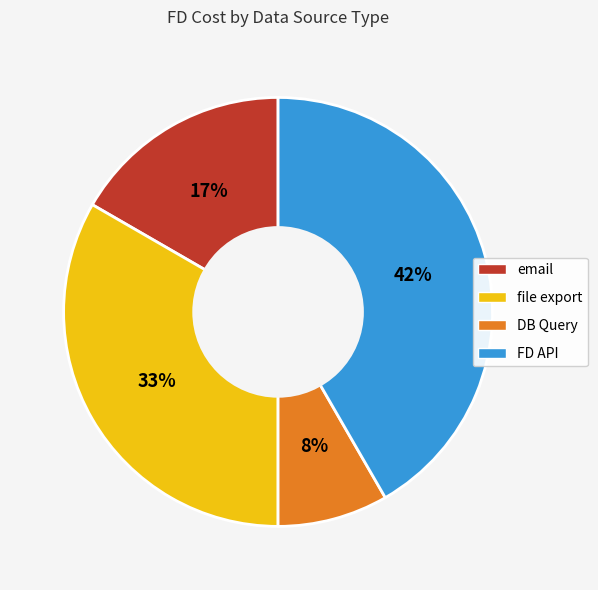

Approximately how many times larger is the value at DB Query compared to FD API?

0.2